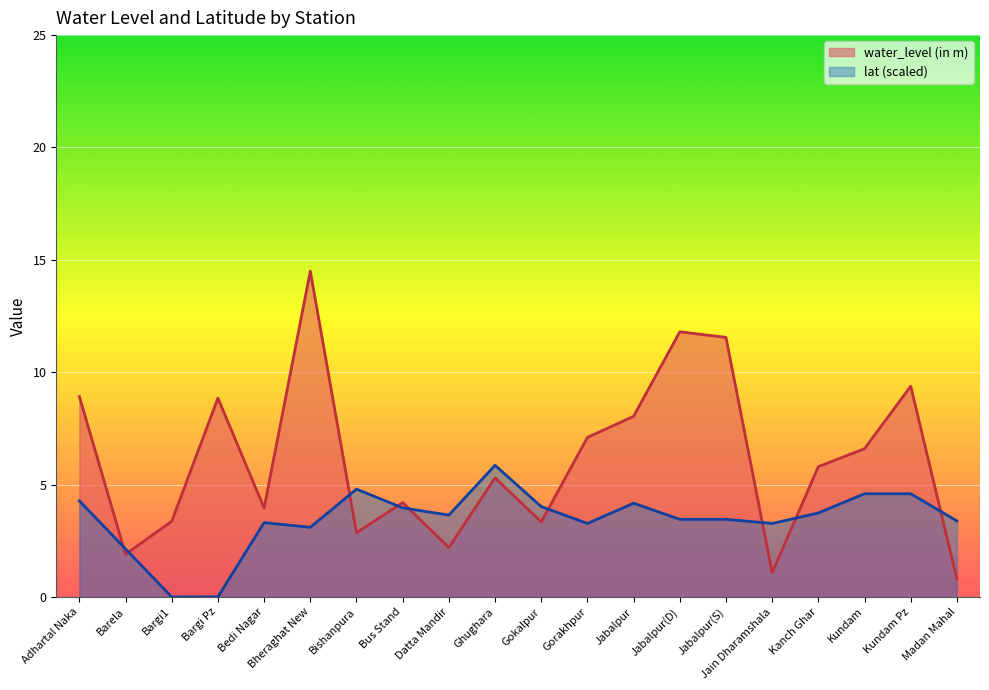

The value of lat at Gorakhpur is 0.9. True or false?

False